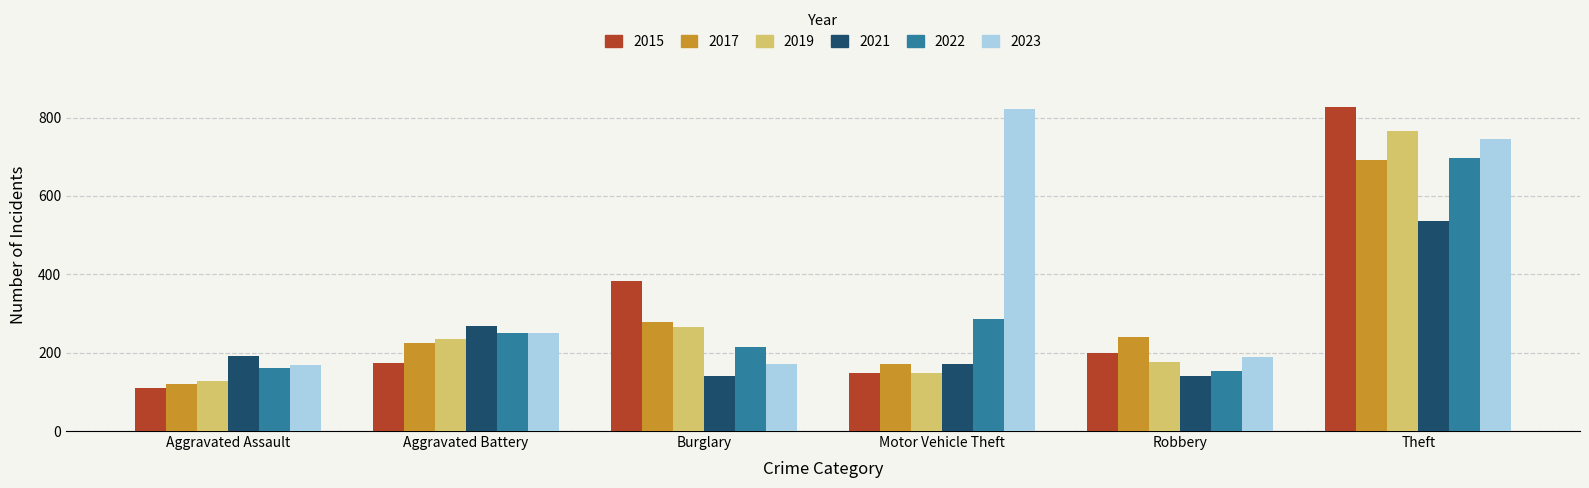

What is the sum of the 2022 values at Theft and Burglary?

911